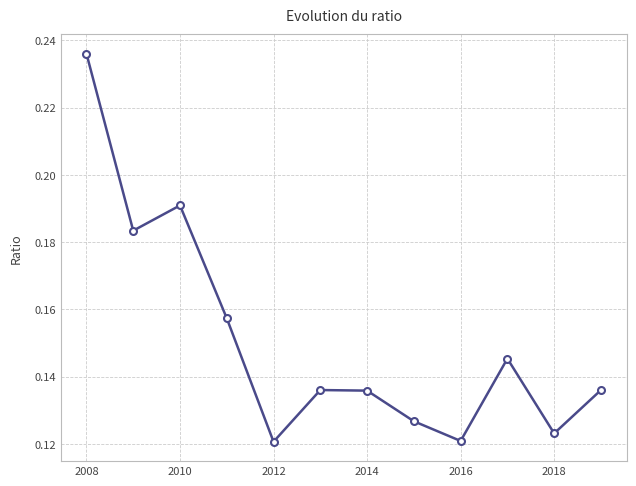

True or false: there are more than 1 points higher than both neighbors.

True